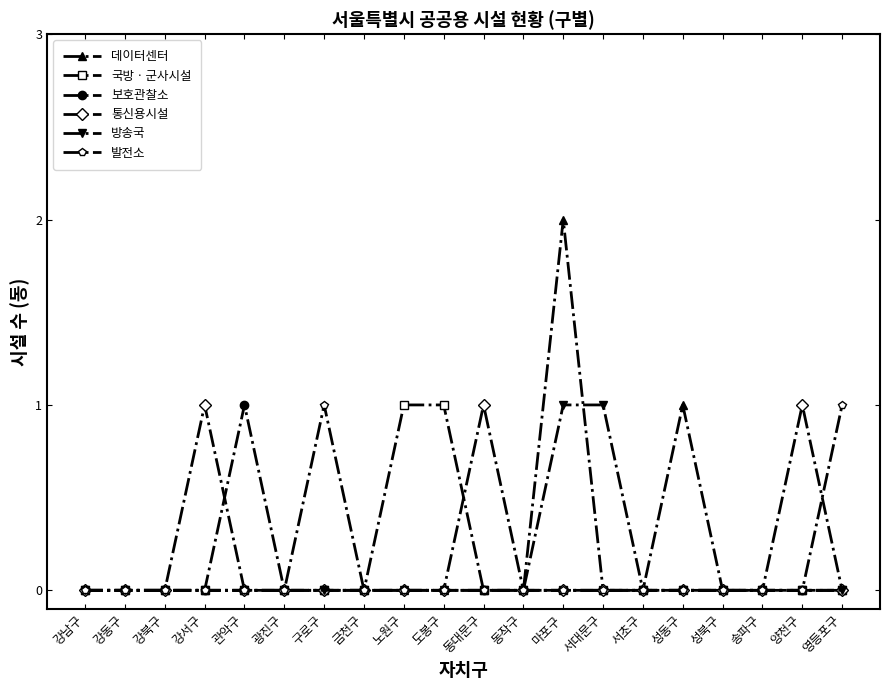

Count the number of categories in the chart.

20